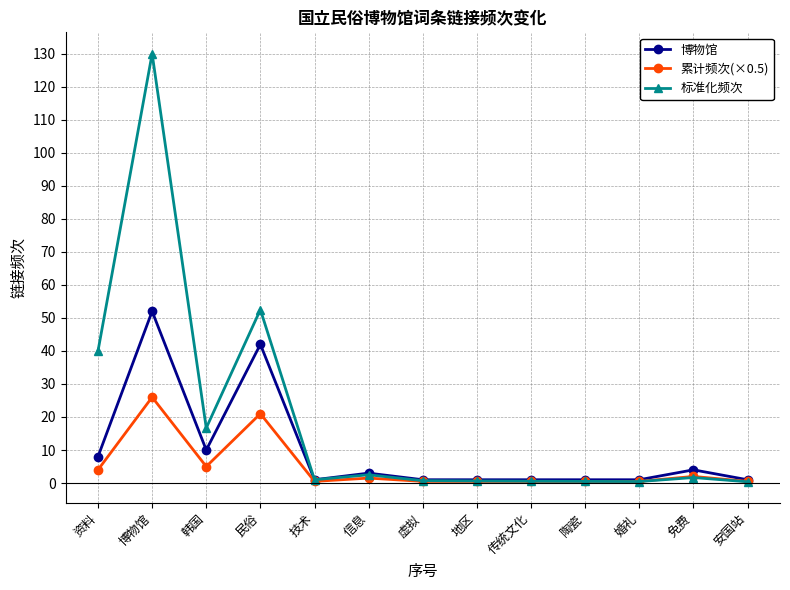

What is the average value of the 博物馆 series?

9.7